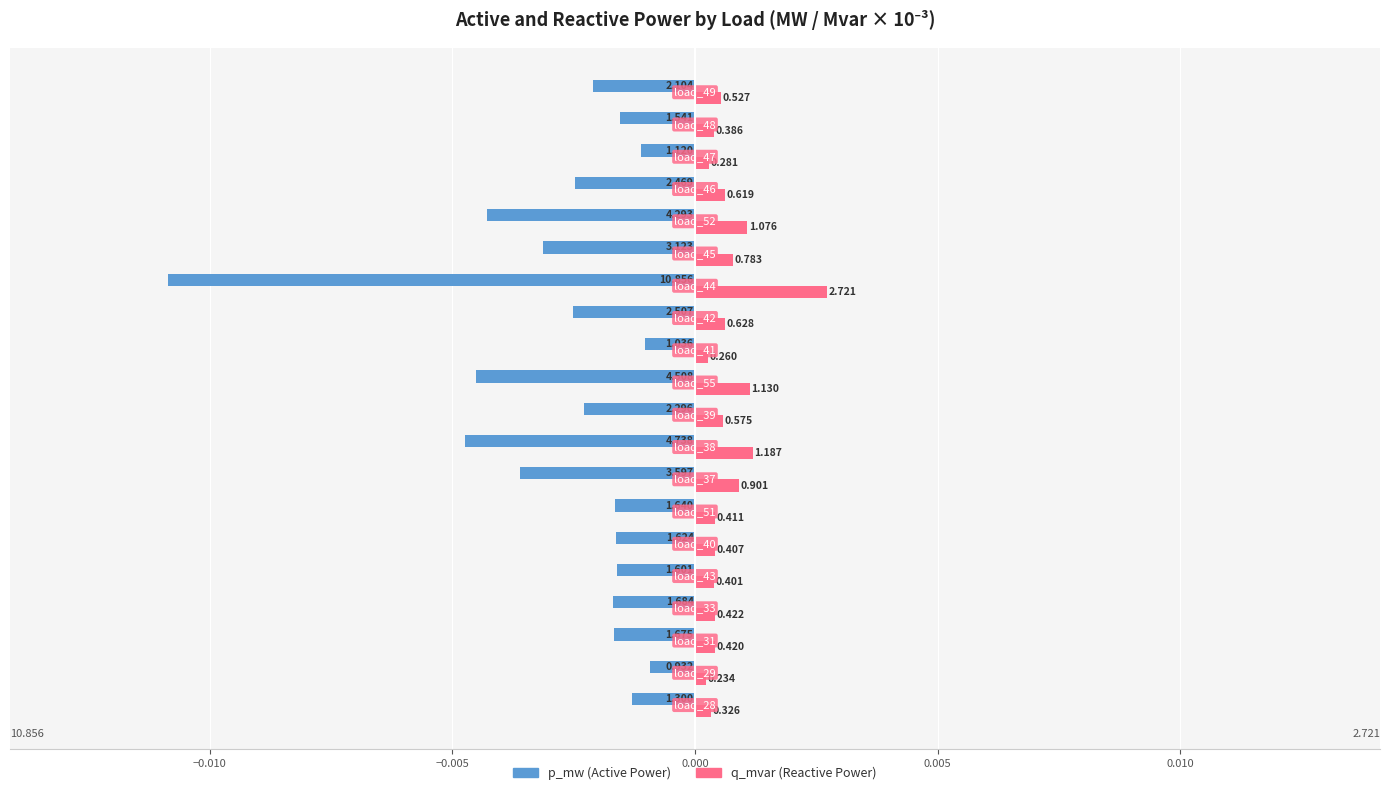

How many bars are there in total?

40